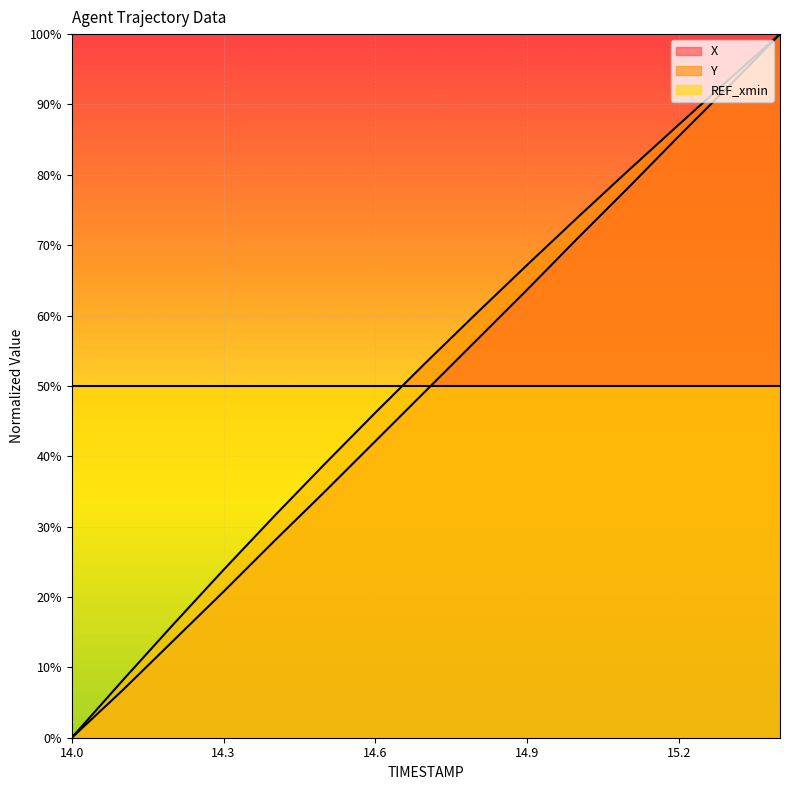

What is the label of the 5th point from the left?

14.4